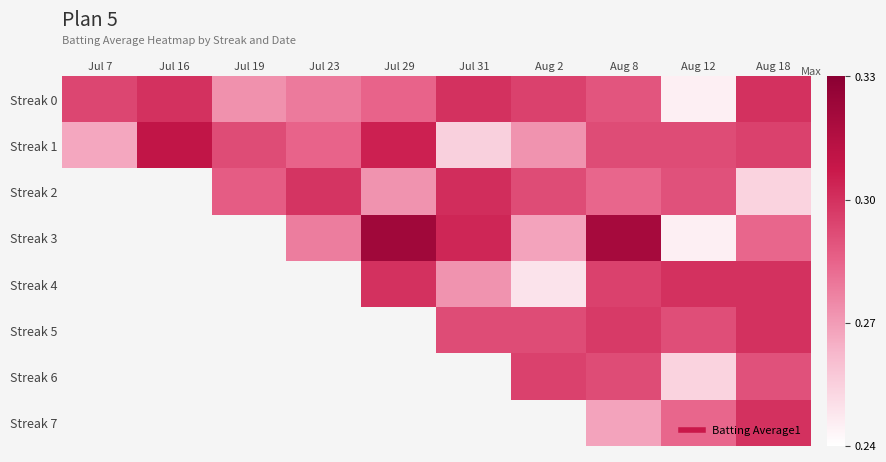

At how many categories does at least one series exceed 0?

10